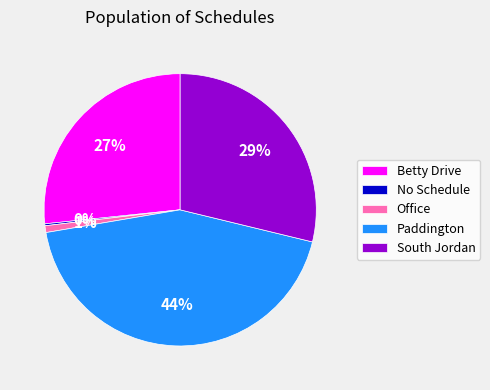

Is the sum of Paddington and South Jordan greater than half?

Yes